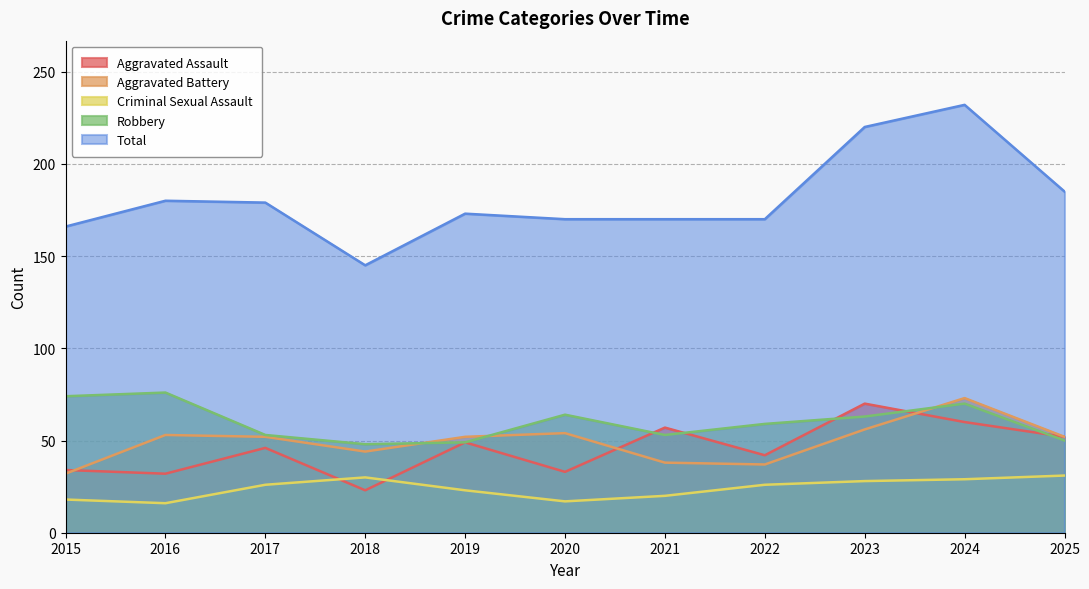

True or false: Aggravated Assault has a value of 57 at 2021.

True